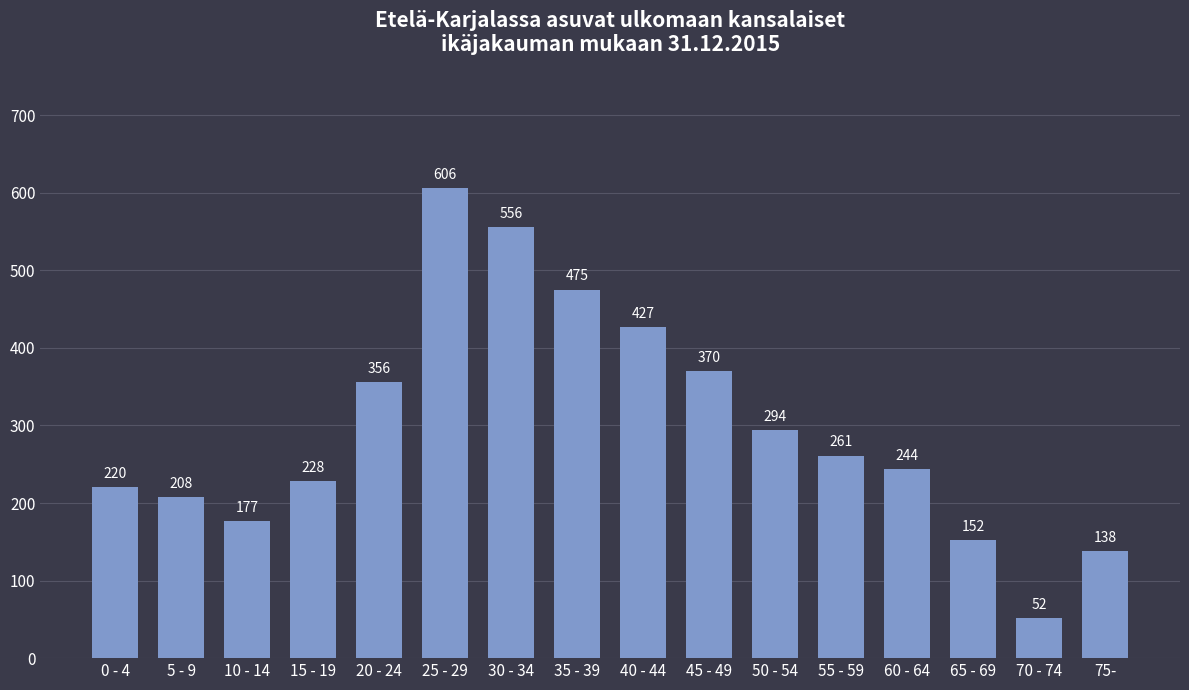

Reading right to left, extract all data points from this chart.

138	52	152	244	261	294	370	427	475	556	606	356	228	177	208	220